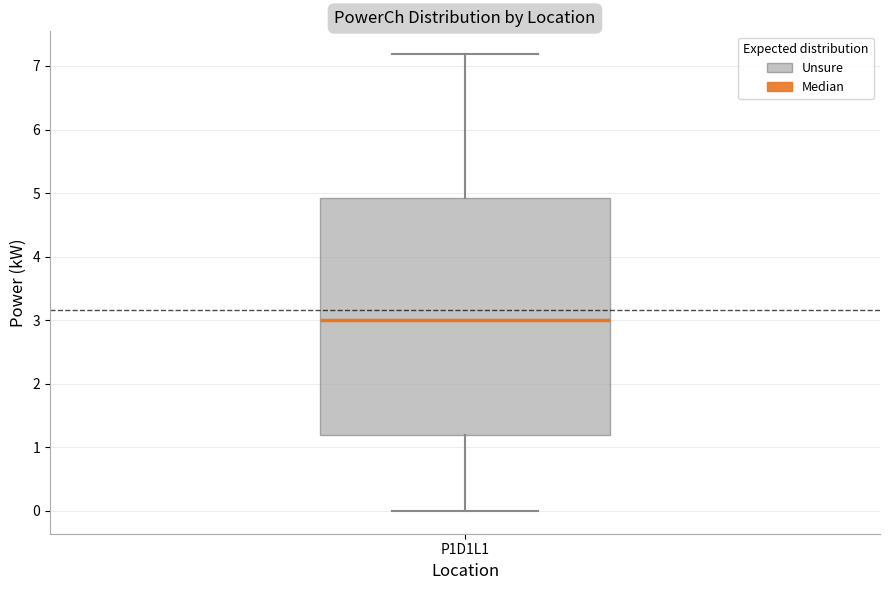

Where is the upper edge of the box for P1D1L1 on the y-axis? The values are not printed on the chart, so give them approximately, as read against the axis.

4.9